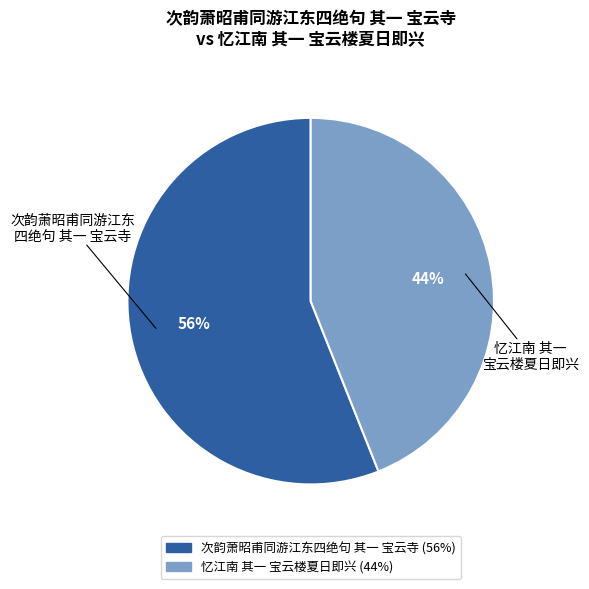

To the nearest percent, what portion does 忆江南 其一 宝云楼夏日即兴 represent?

44%